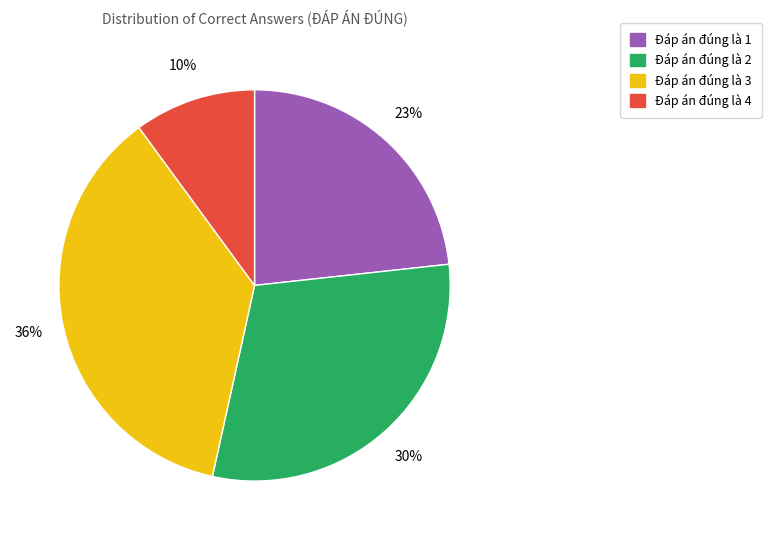

Does any single category account for the majority?

No